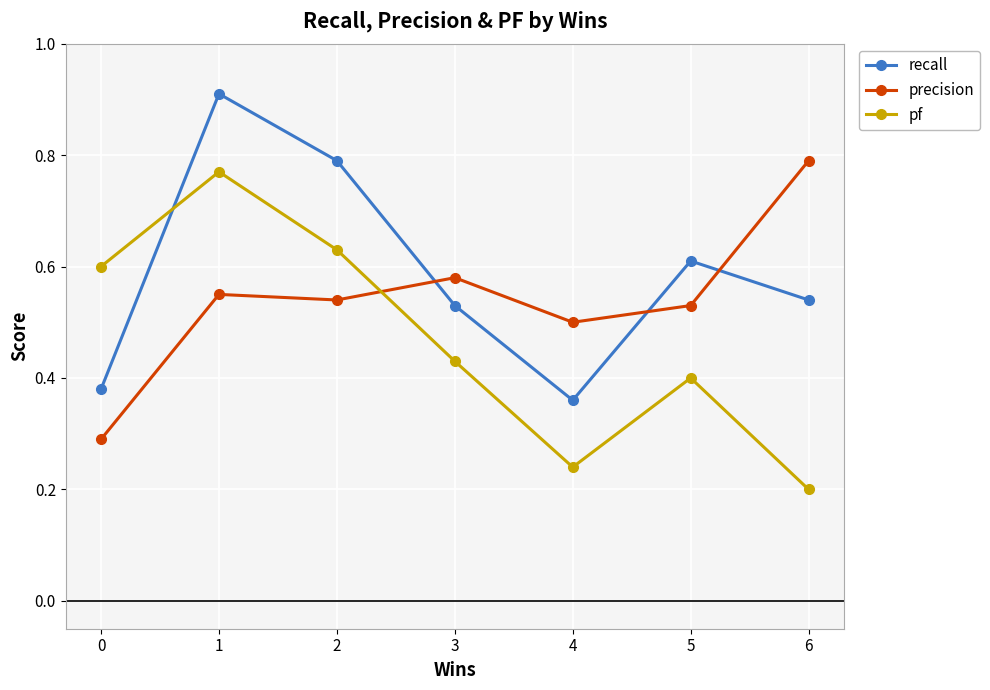

How many series are shown in this chart?

3